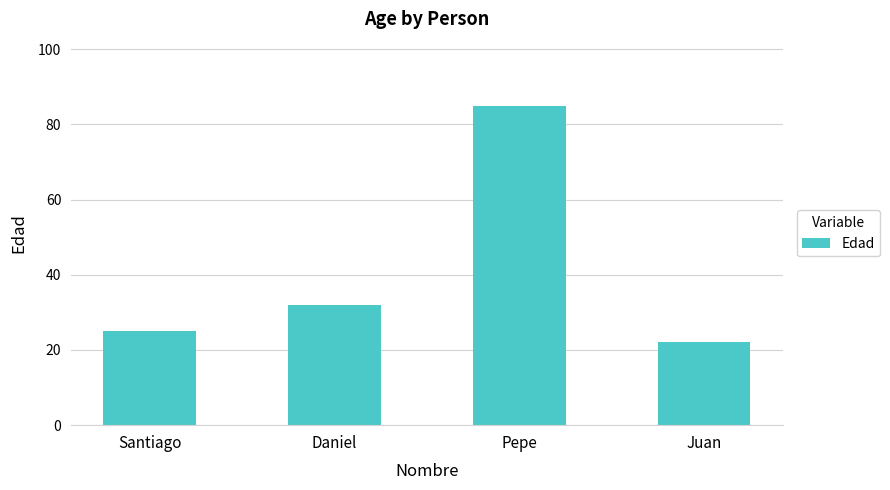

The chart shows a value of 5 at Juan. True or false?

False